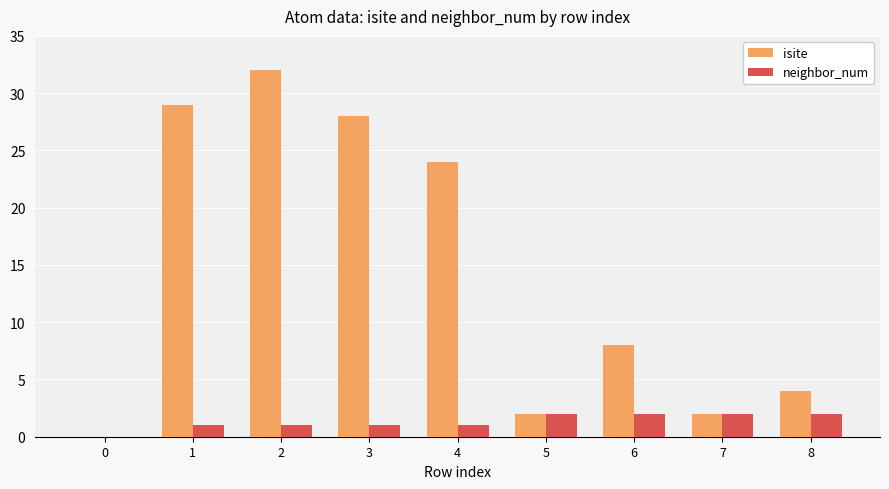

What is the average value of the isite series?

14